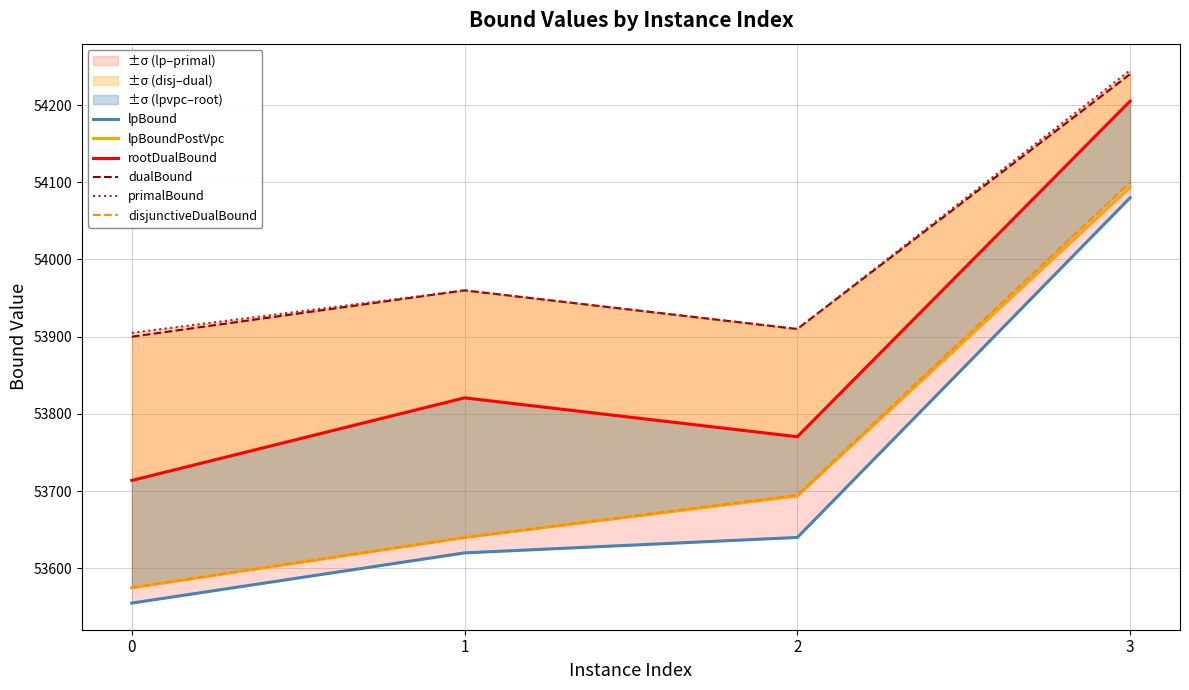

What is the average value of the primalBound series?

54005.0